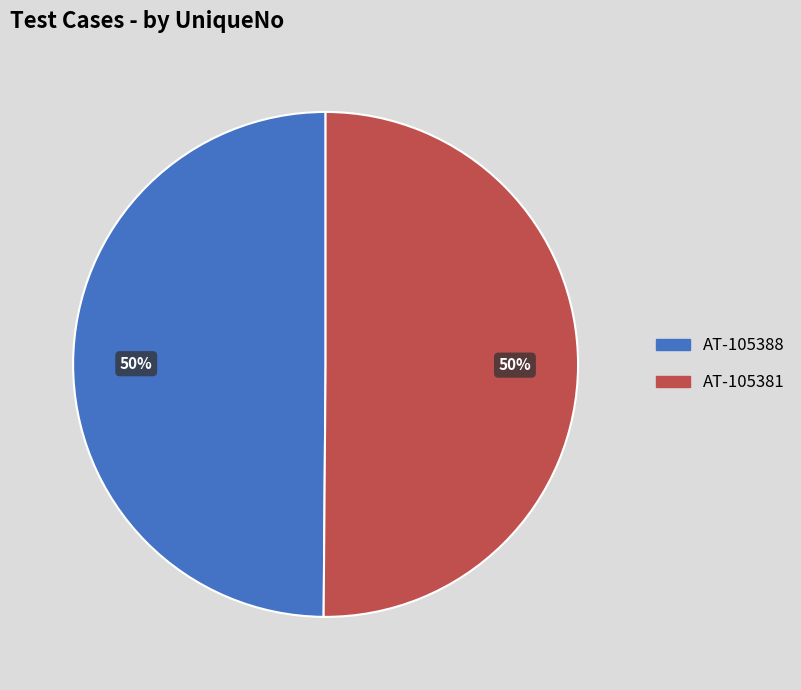

What percentage is the AT-105388 slice, to the nearest percent?

50%